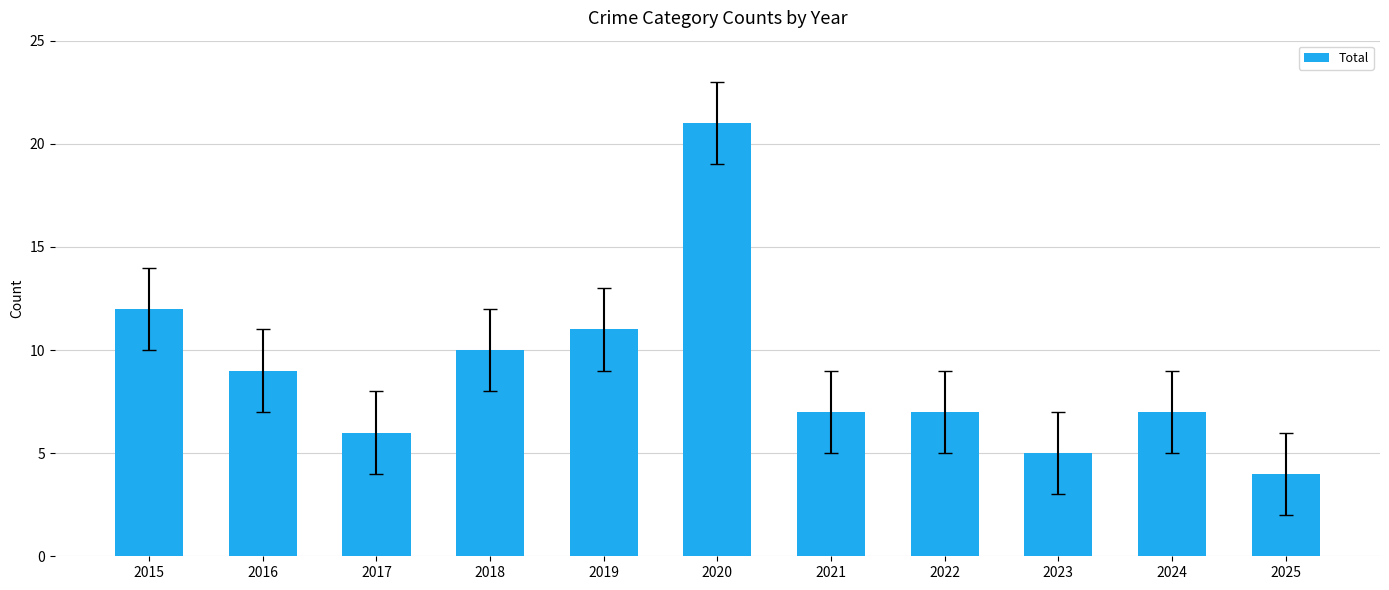

What is the change in value from 2018 to 2021?

-3